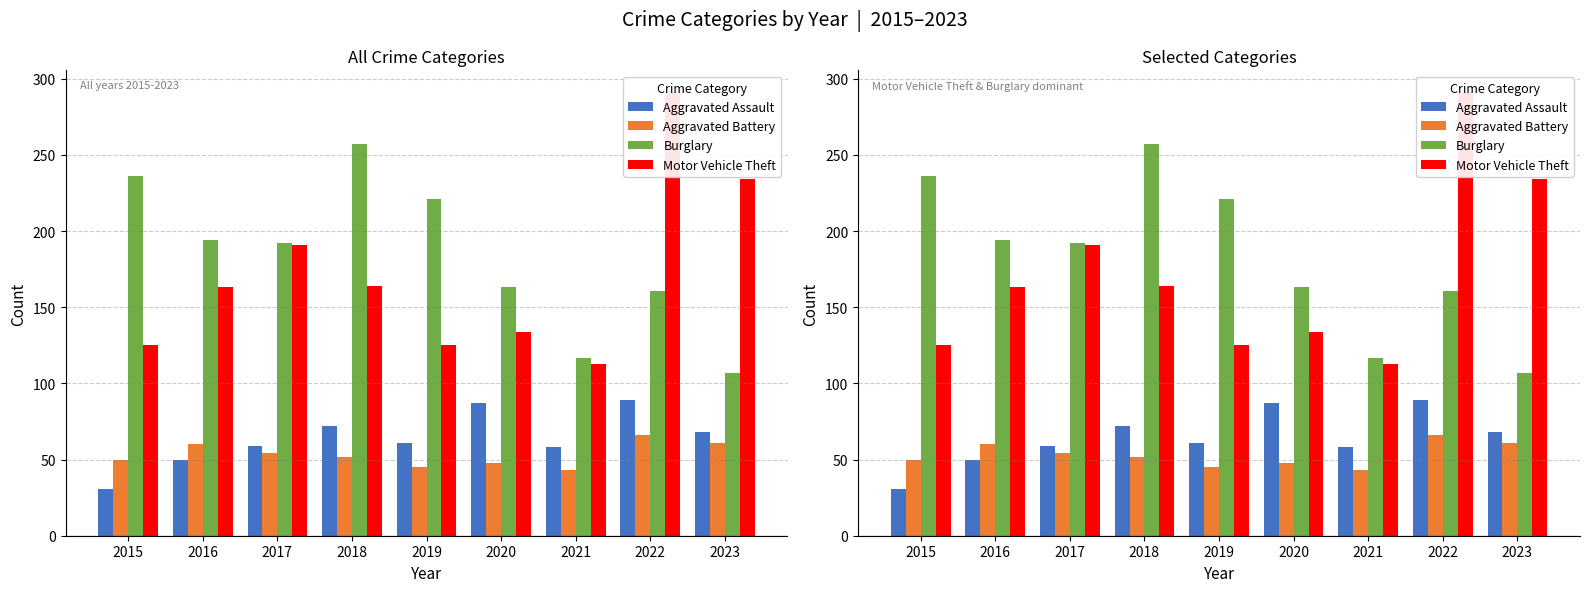

How many values in the Burglary series exceed 192?

4